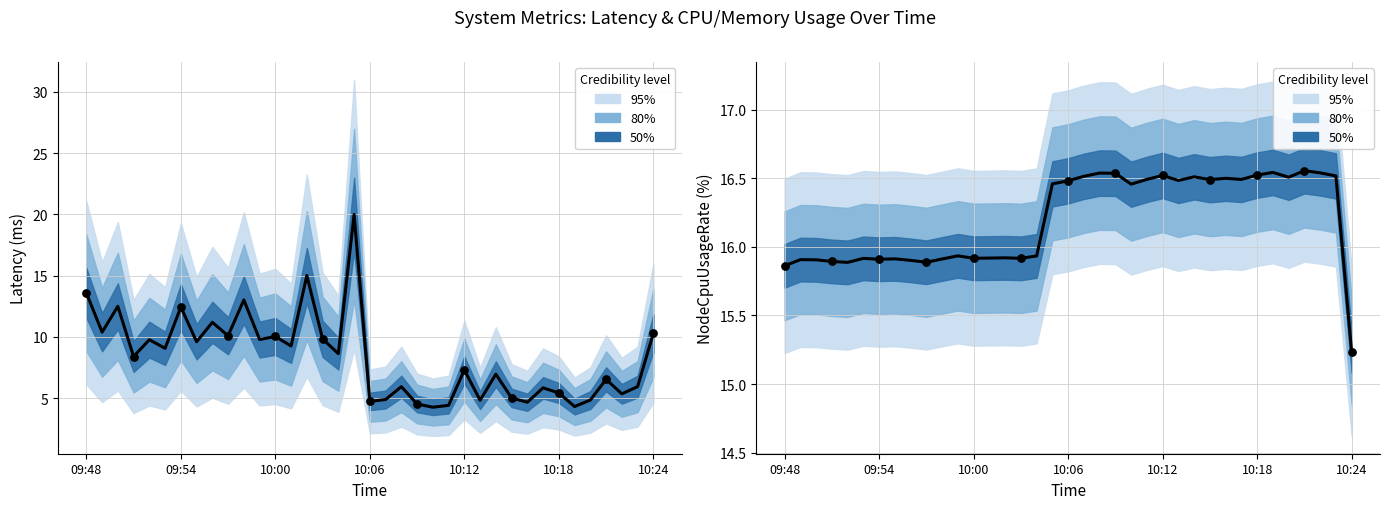

Is the value of NodeCpuUsageRate(%) at 22 greater than the value of Latency at 23?

Yes